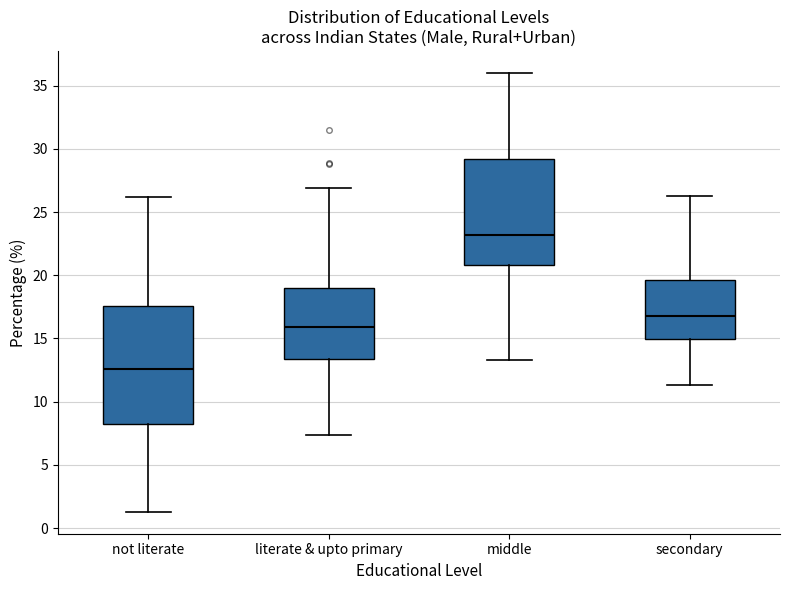

Reading left to right, read every box against the y-axis: the position of its median line, the range the box covers, and the ends of its whiskers. The values are not printed on the chart, so give them approximately, as read against the axis.

not literate: median 12.5, box 8.5 to 17.5, whiskers 1.5 to 26.0
literate & upto primary: median 16.0, box 13.5 to 19.0, whiskers 7.5 to 27.0
middle: median 23.0, box 21.0 to 29.0, whiskers 13.5 to 36.0
secondary: median 17.0, box 15.0 to 19.5, whiskers 11.5 to 26.5